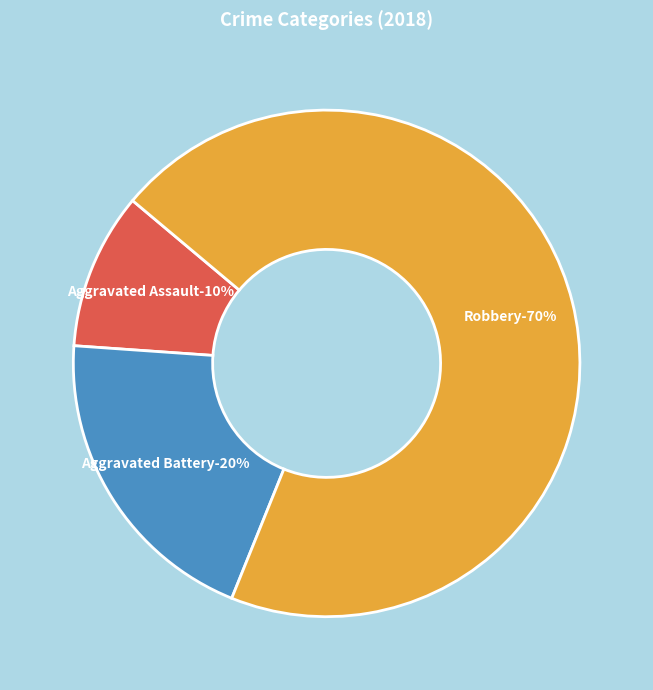

The Robbery slice represents 65% of the pie. True or false?

False